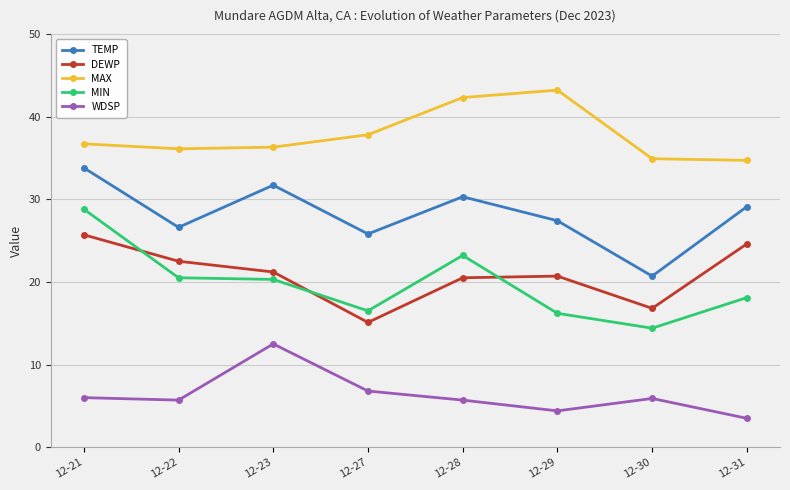

In TEMP, how many points are lower than both neighbors (excluding endpoints)?

3